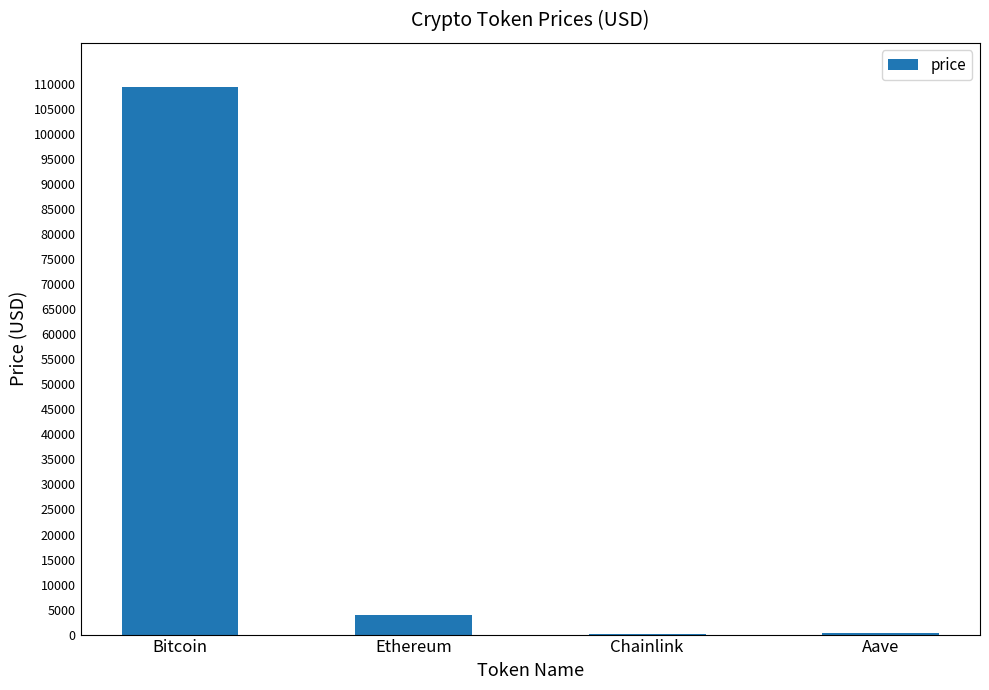

What is the maximum value shown in the chart?

109497.0